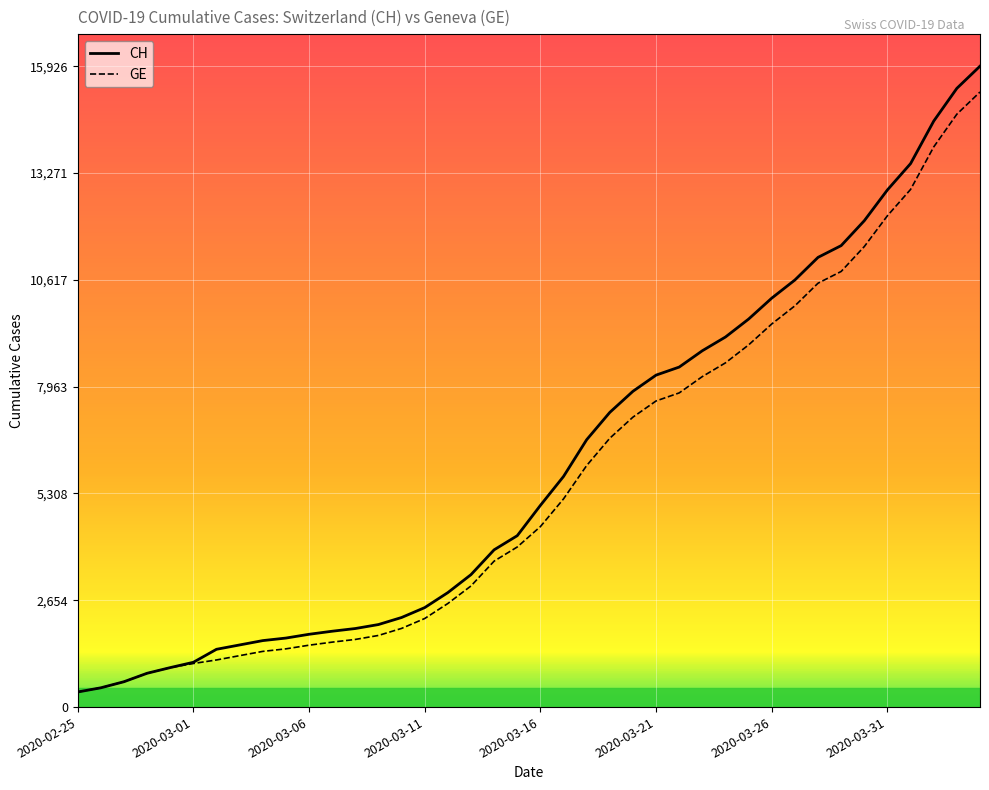

Which series has the widest spread of values?

CH